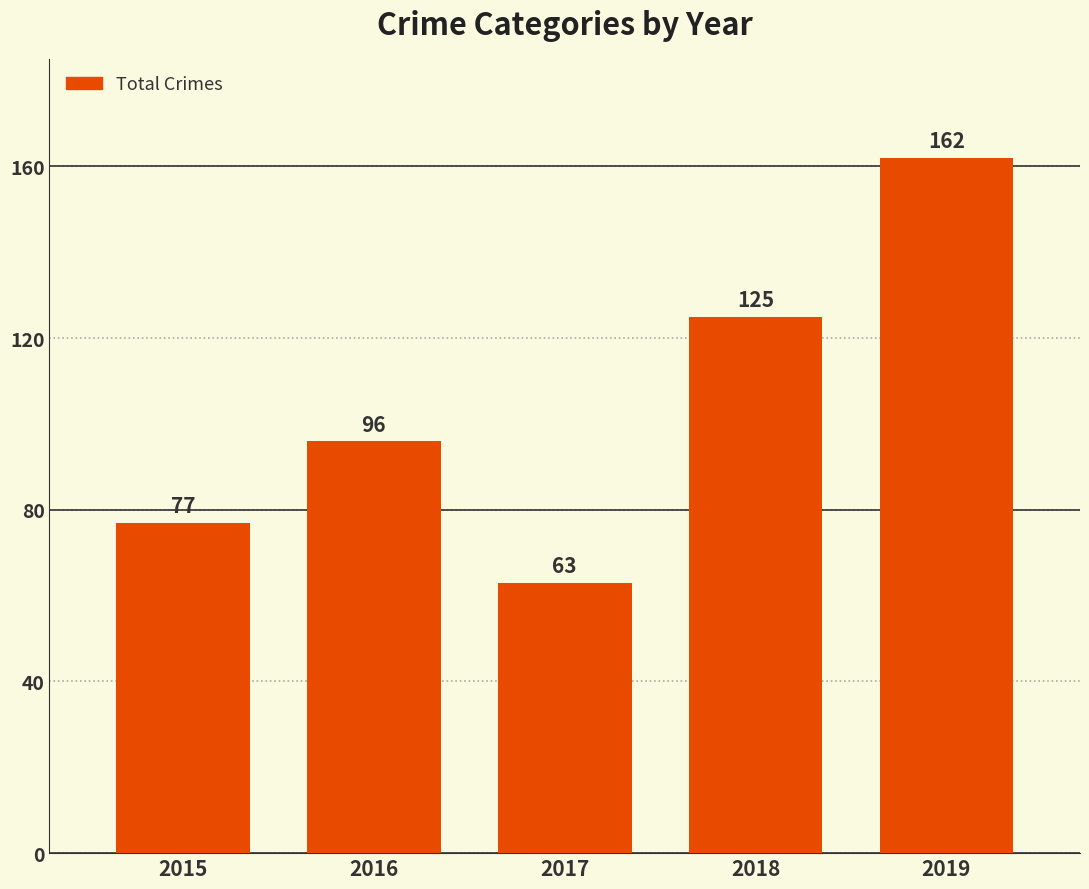

How many bars are there in total?

5